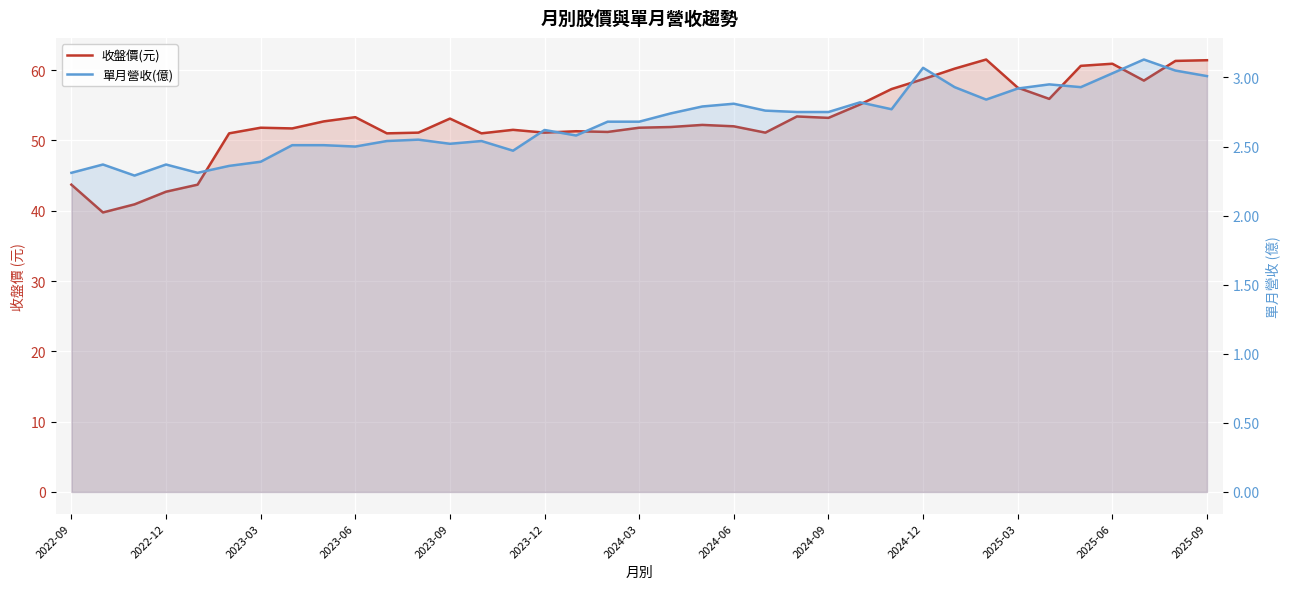

Read the 單月營收(億) value at 32.

2.9